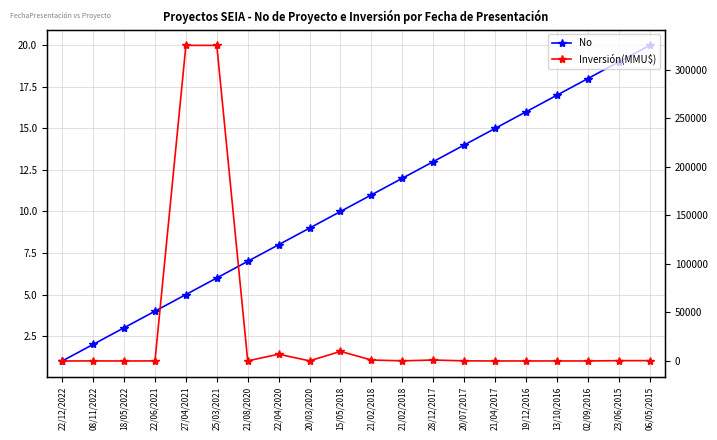

The value of No at 25/03/2021 is 9. True or false?

False